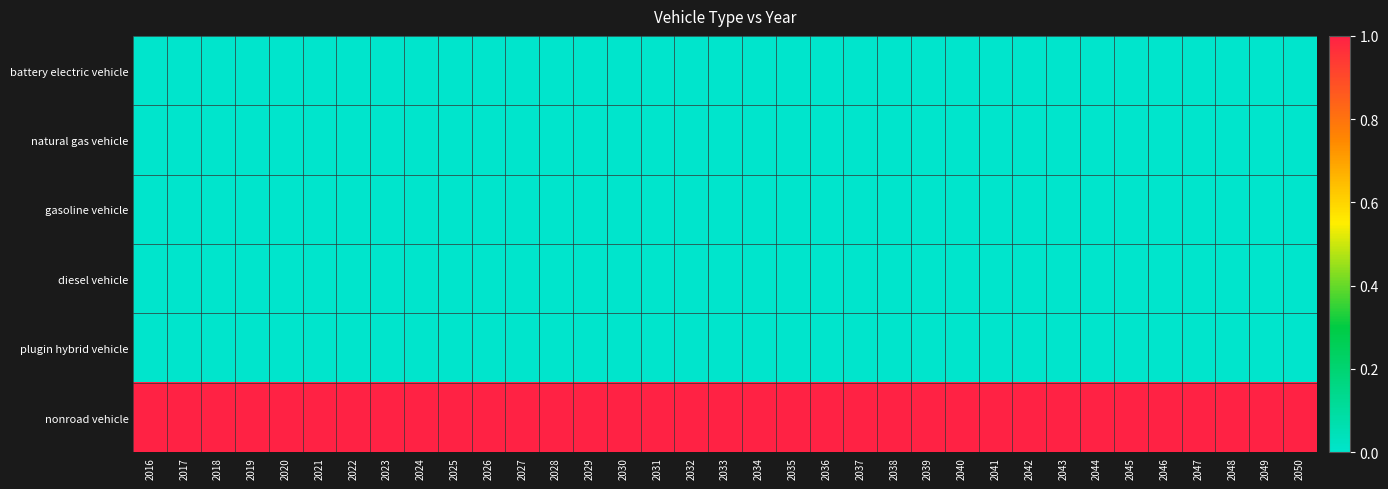

What is the spread (max minus min) of values at 2016?

1